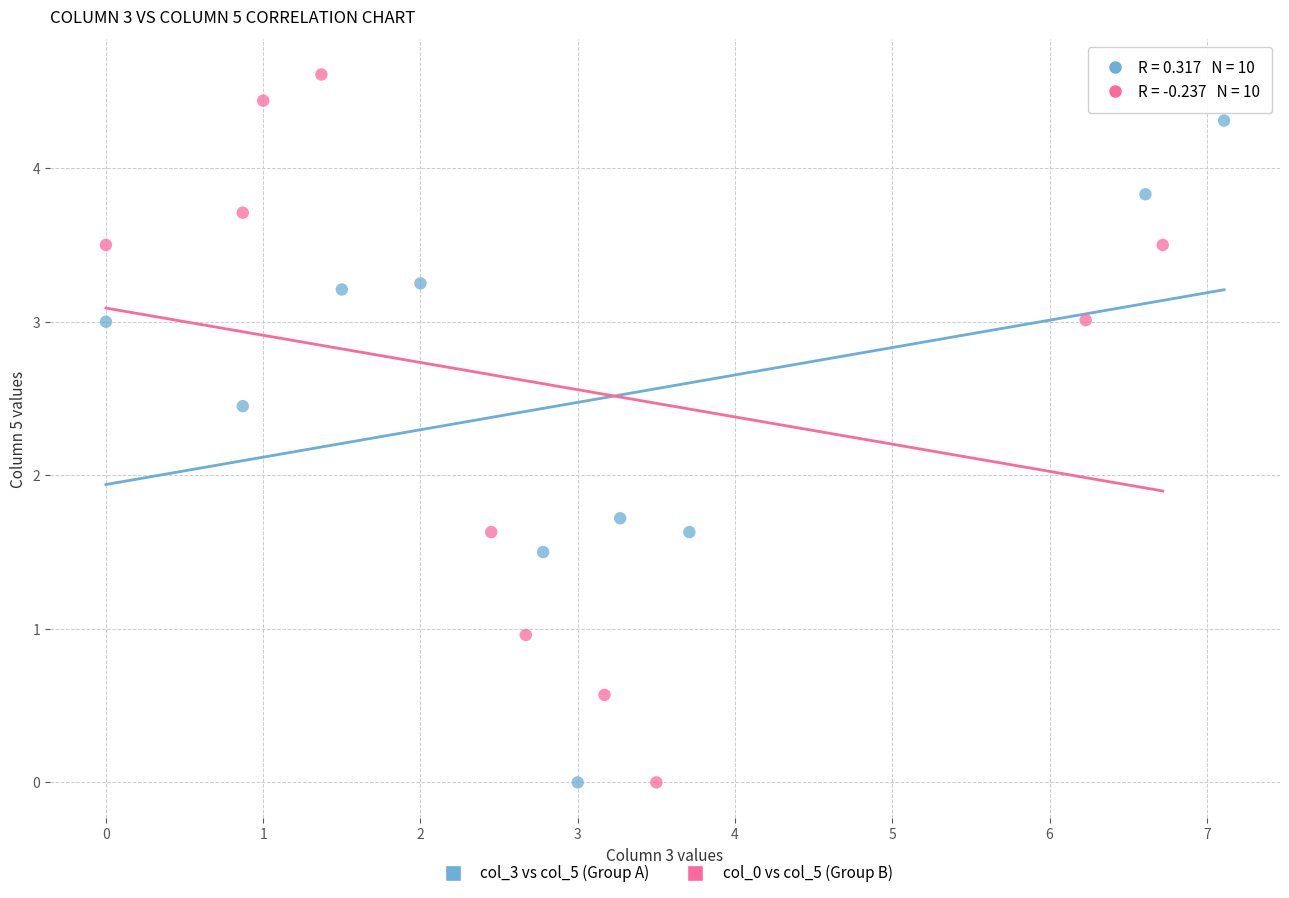

Which series has the widest spread of Y values?

col_0 vs col_5 (Group B)